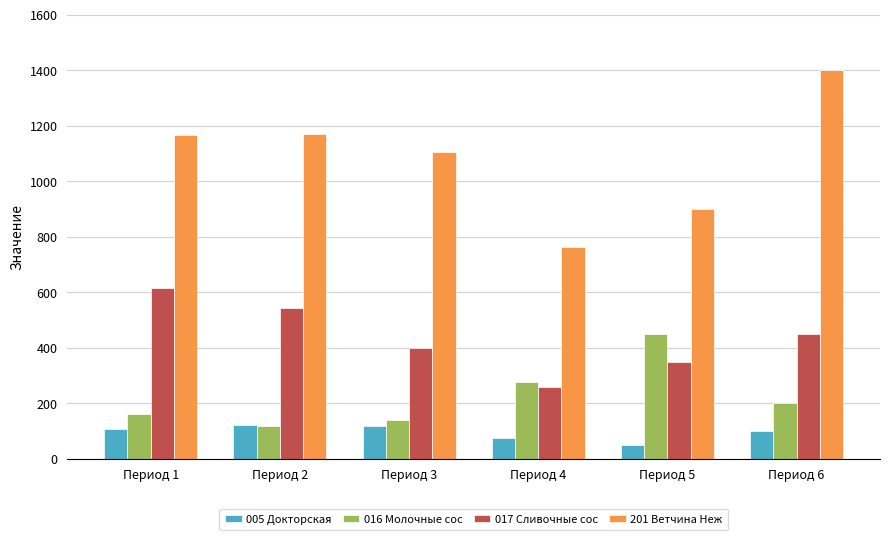

True or false: 016 Молочные сос has a value of 74.9 at Период 1.

False